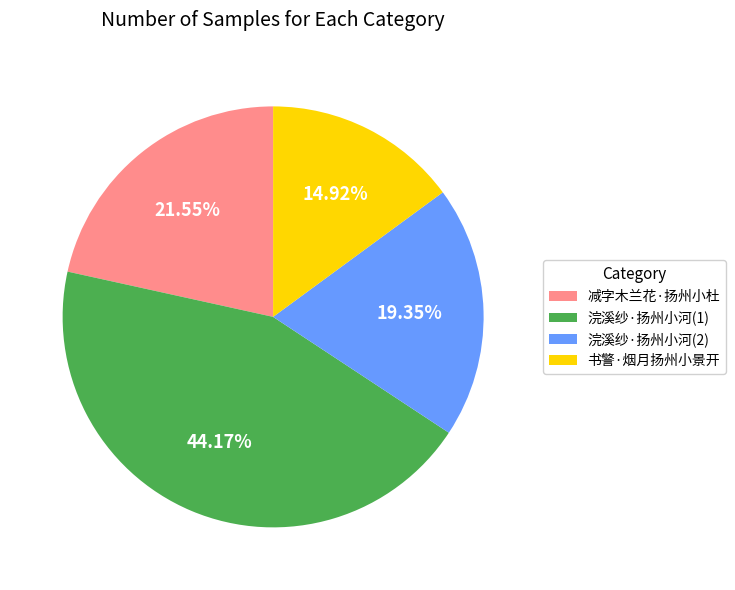

Rank the categories by value from highest to lowest.

浣溪纱·扬州小河(1), 减字木兰花·扬州小杜, 浣溪纱·扬州小河(2), 书警·烟月扬州小景开